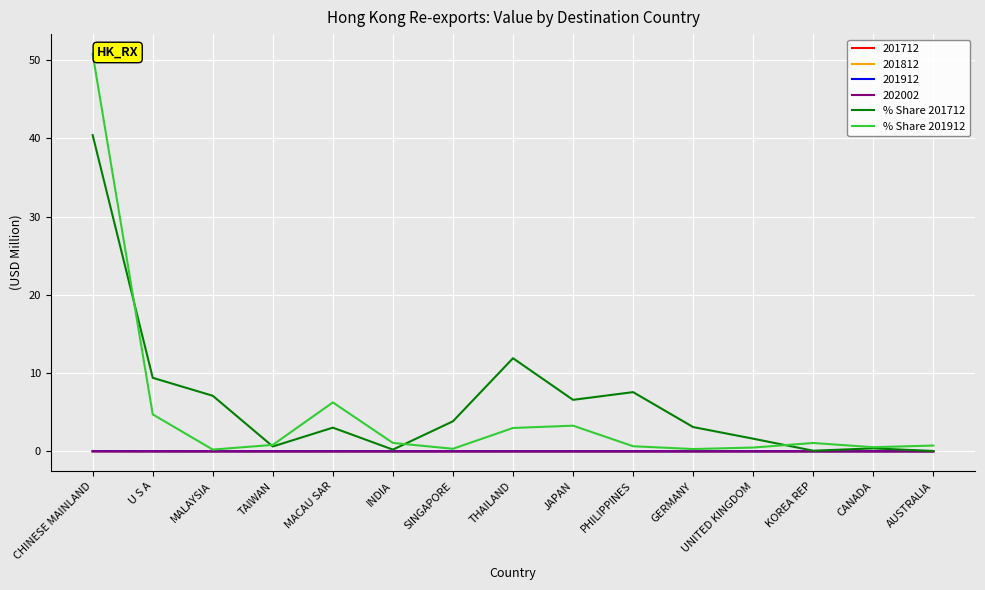

At which category is the sum across all series the highest?

CHINESE MAINLAND